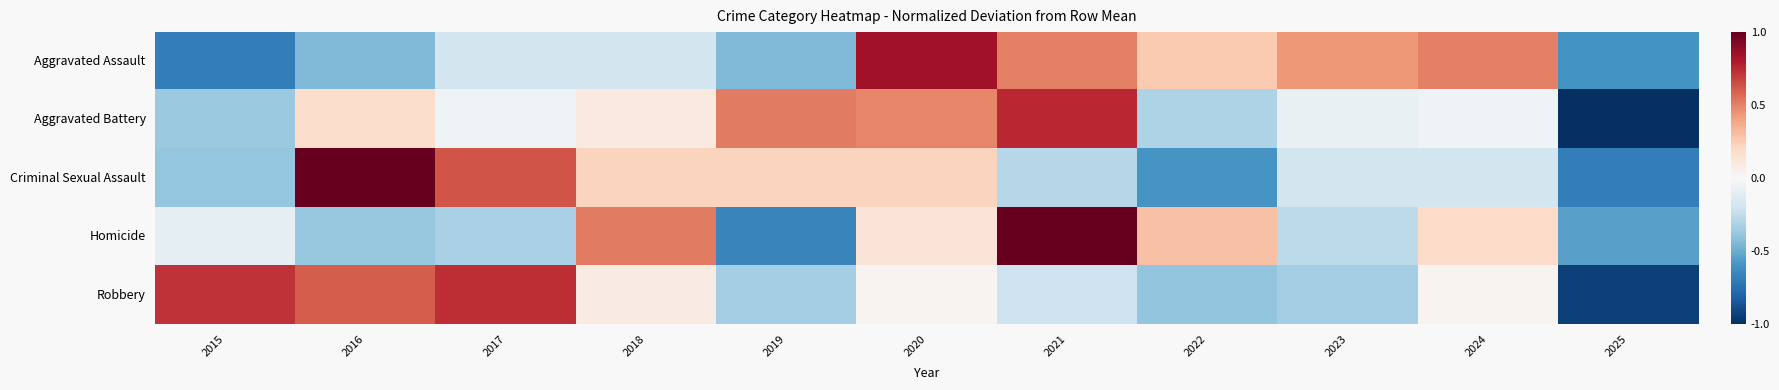

What is the minimum value shown in the chart?

-1.0